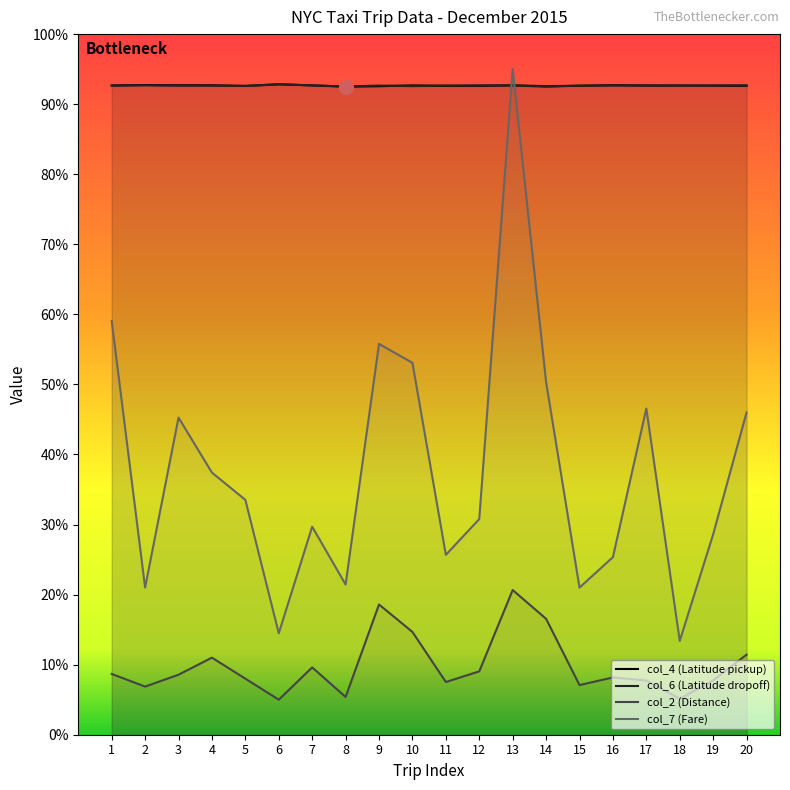

How many values in the col_2 (Distance) series are below 8?

8